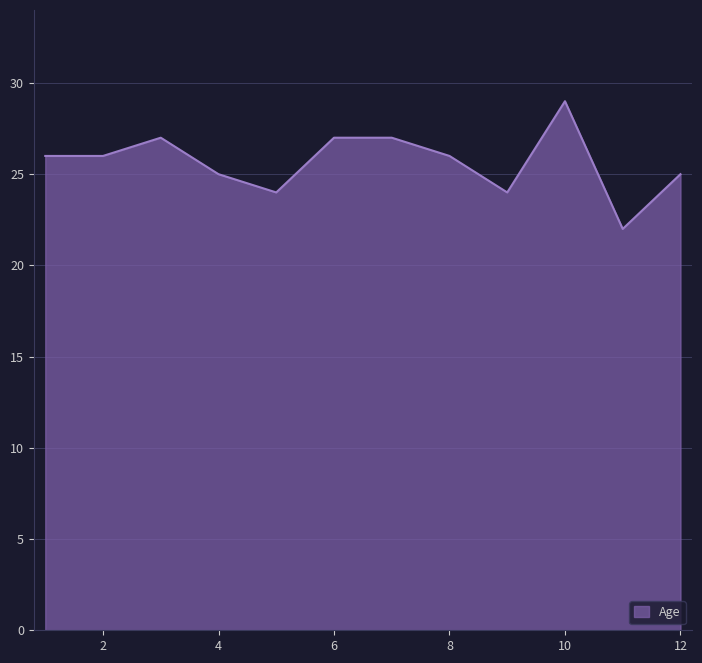

What is the difference between the maximum and minimum values?

7